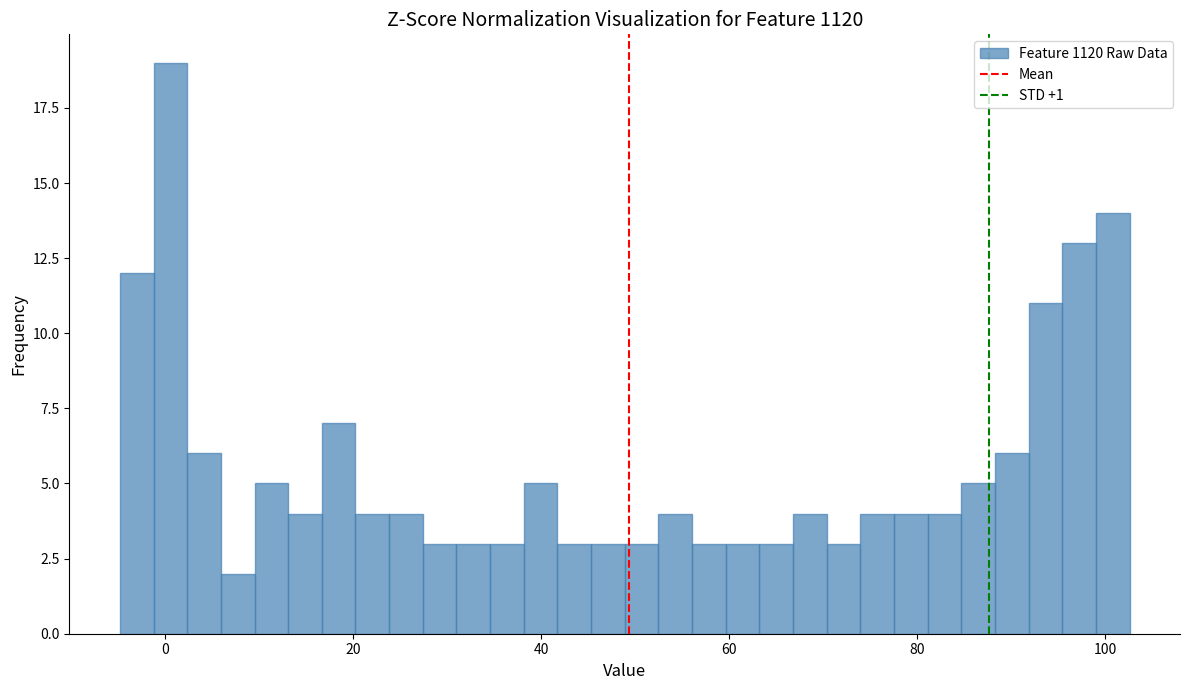

Read against the x-axis, roughly where is the centre of the tallest bar?

0